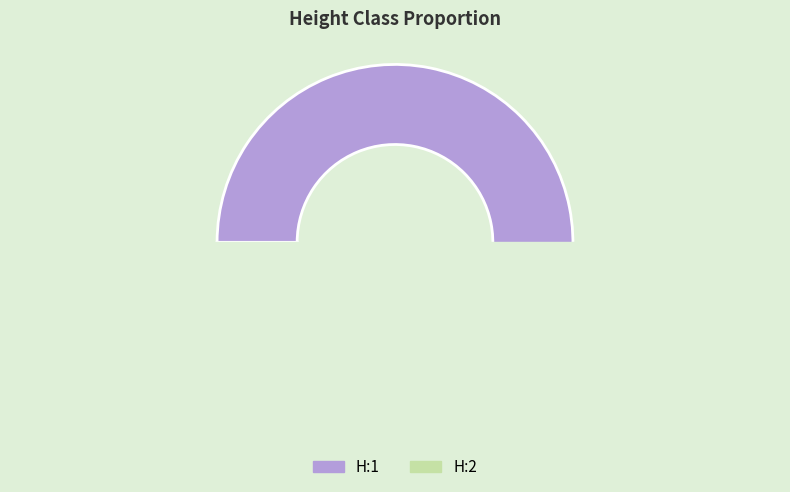

What percentage do H:1 and H:2 together represent?

100.0%